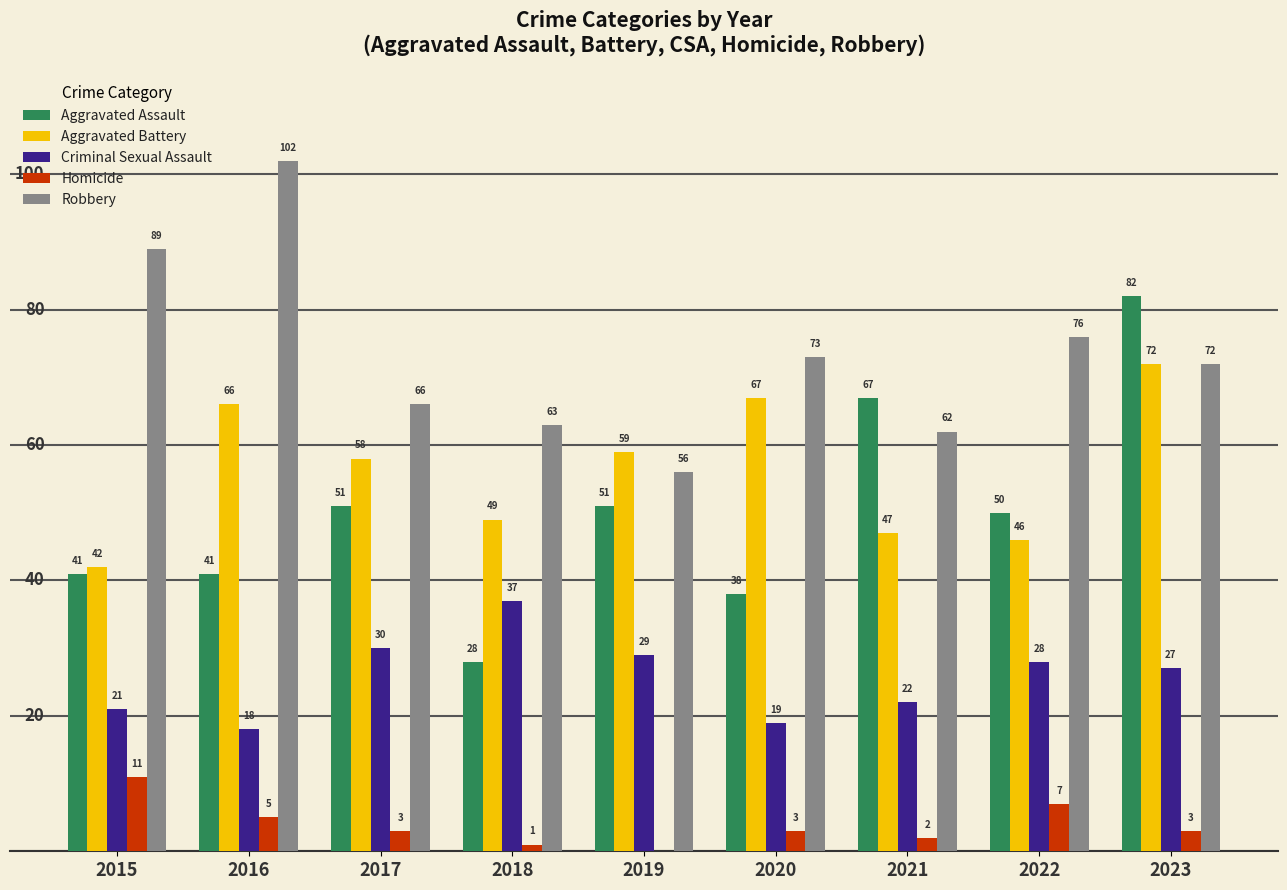

What is the maximum value shown in the chart?

102